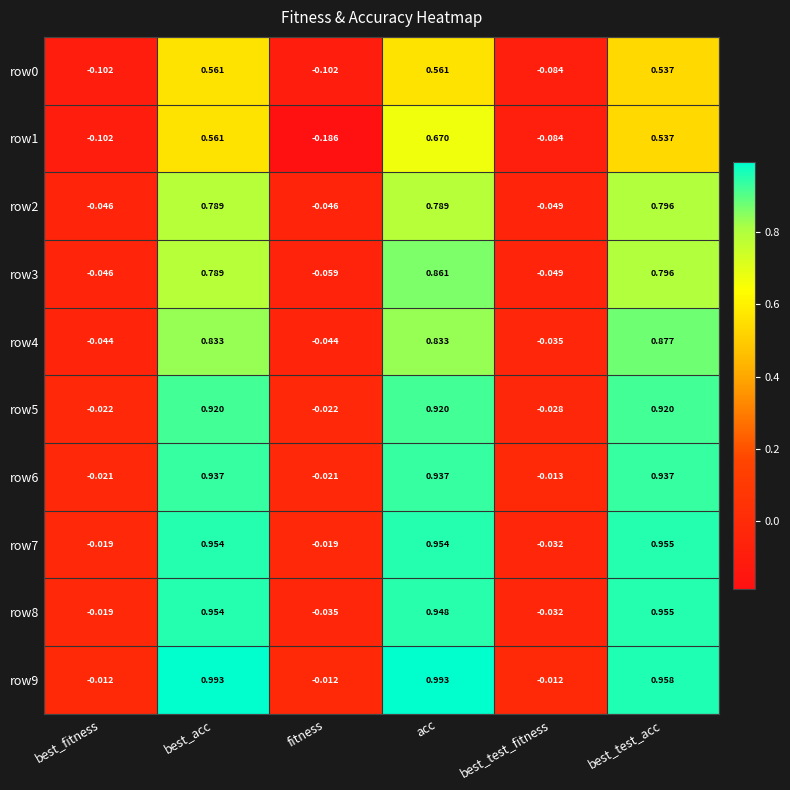

Which category has the highest value in the row2 series?

best_test_acc